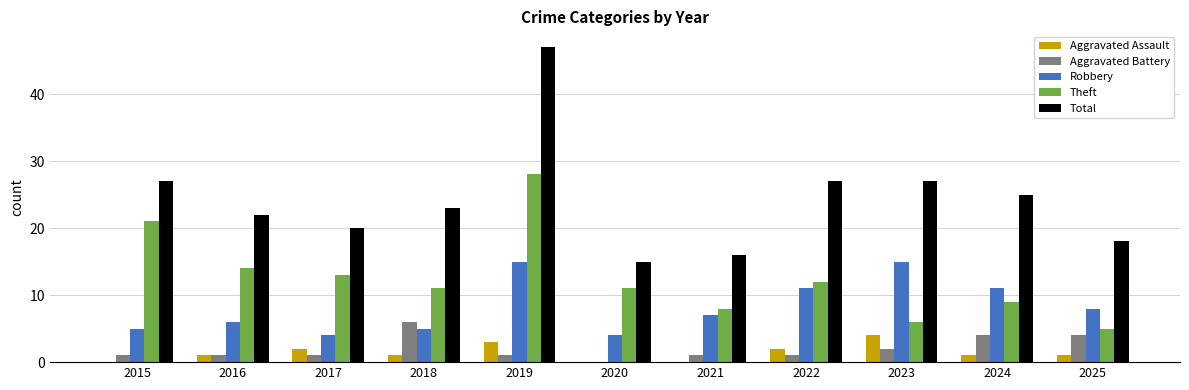

The Theft series shows 6 at 2023. True or false?

True